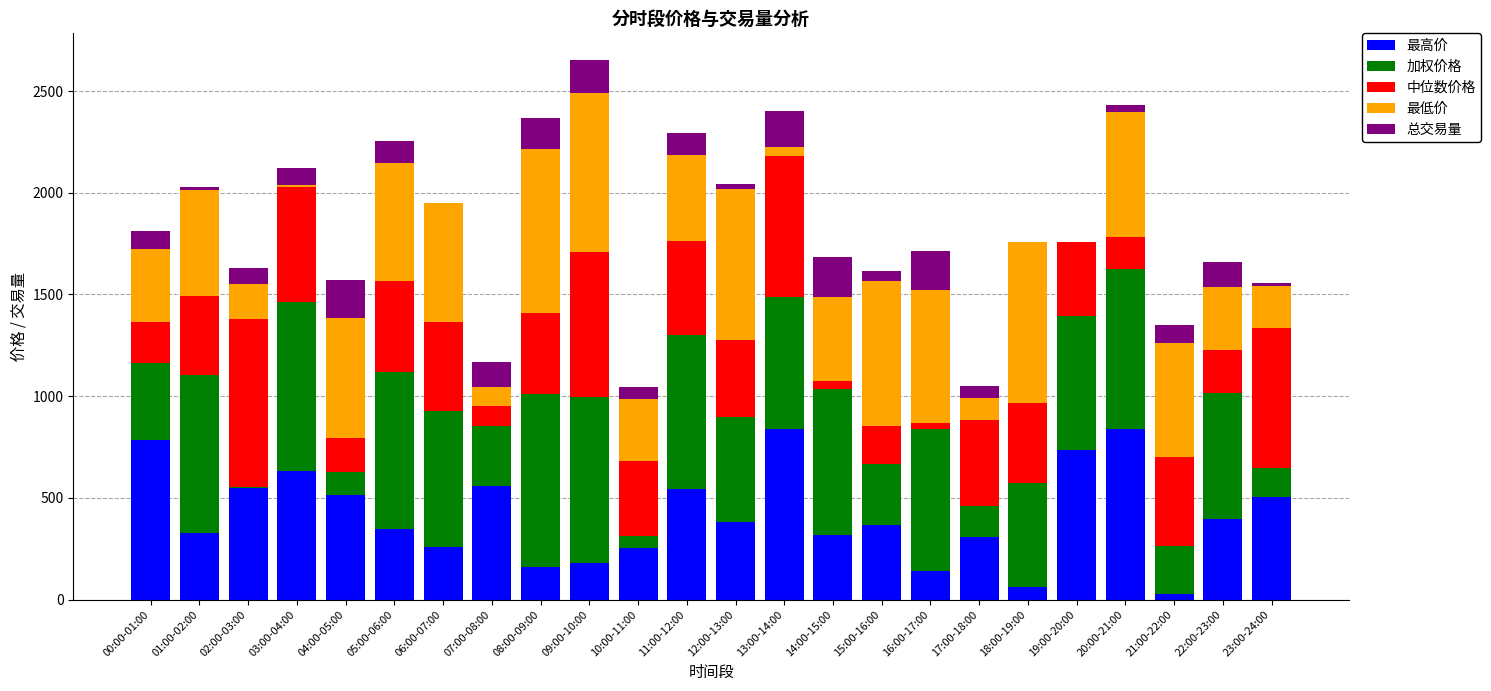

The 最高价 series shows 838.3 at 20:00-21:00. True or false?

True